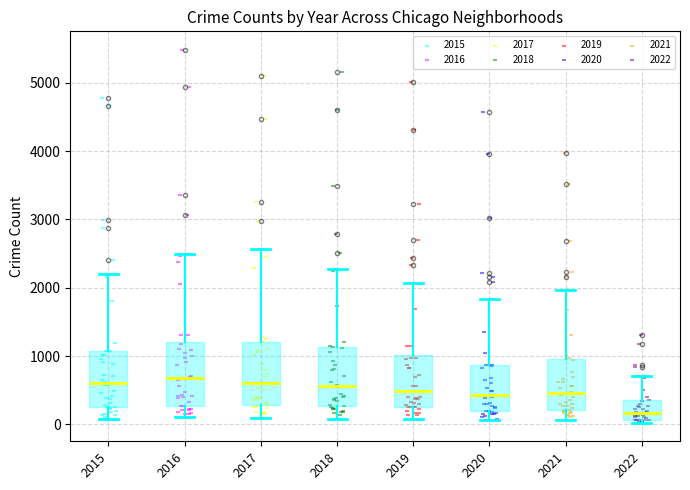

Reading left to right, read every box against the y-axis: the position of its median line, the range the box covers, and the ends of its whiskers. The values are not printed on the chart, so give them approximately, as read against the axis.

2015: median 600, box 300 to 1100, whiskers 100 to 2200
2016: median 700, box 300 to 1200, whiskers 100 to 2500
2017: median 600, box 300 to 1200, whiskers 100 to 2600
2018: median 600, box 300 to 1100, whiskers 100 to 2300
2019: median 500, box 300 to 1000, whiskers 100 to 2100
2020: median 400, box 200 to 900, whiskers 100 to 1800
2021: median 500, box 200 to 1000, whiskers 100 to 2000
2022: median 200, box 100 to 400, whiskers 0 to 700